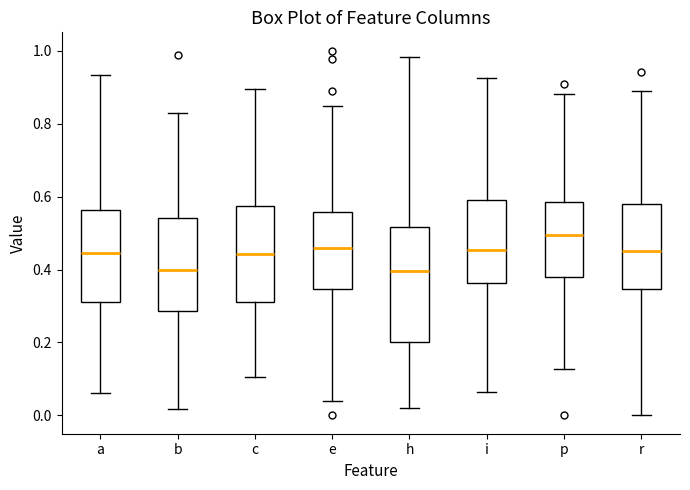

Reading left to right, transcribe this box plot: for each box, give where its median line is, the range the box spans, and where its two whiskers end, as read against the y-axis. The values are not printed on the chart, so give them approximately, as read against the axis.

a: median 0.44, box 0.32 to 0.56, whiskers 0.06 to 0.94
b: median 0.40, box 0.28 to 0.54, whiskers 0.02 to 0.84
c: median 0.44, box 0.32 to 0.58, whiskers 0.10 to 0.90
e: median 0.46, box 0.34 to 0.56, whiskers 0.04 to 0.84
h: median 0.40, box 0.20 to 0.52, whiskers 0.02 to 0.98
i: median 0.46, box 0.36 to 0.60, whiskers 0.06 to 0.92
p: median 0.50, box 0.38 to 0.58, whiskers 0.12 to 0.88
r: median 0.46, box 0.34 to 0.58, whiskers 0.00 to 0.88